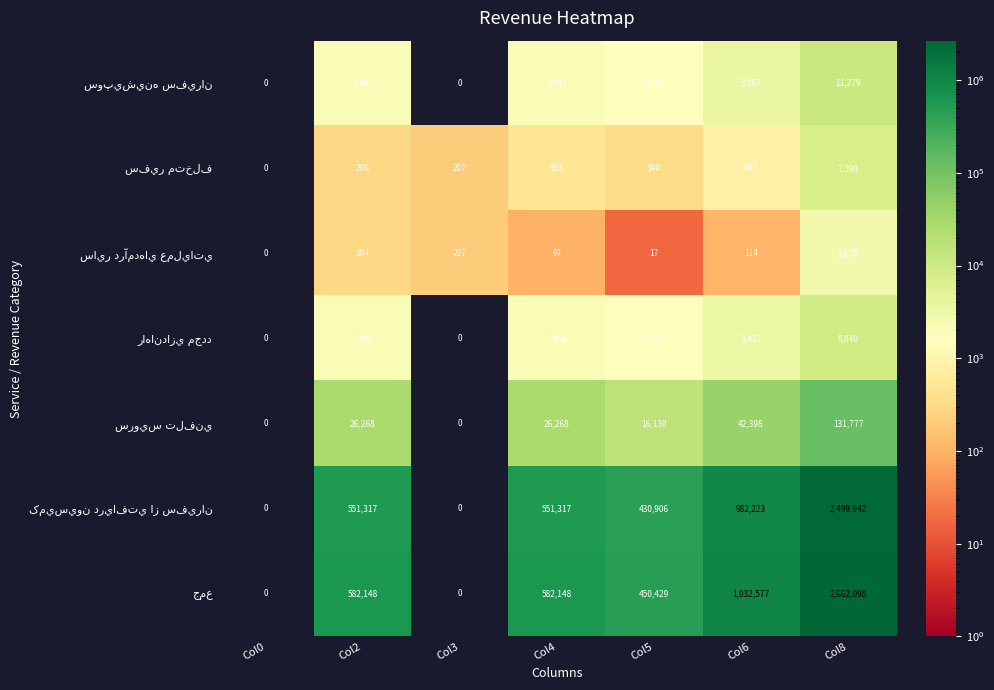

At which category is the sum across all series the highest?

Col8